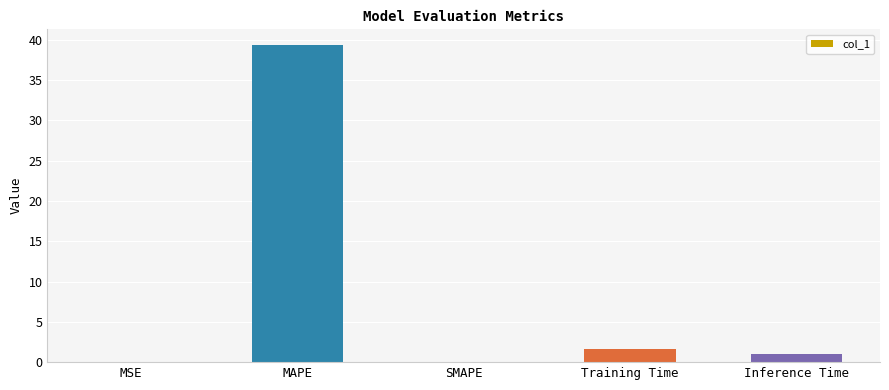

Between MSE and Training Time, which is larger?

Training Time